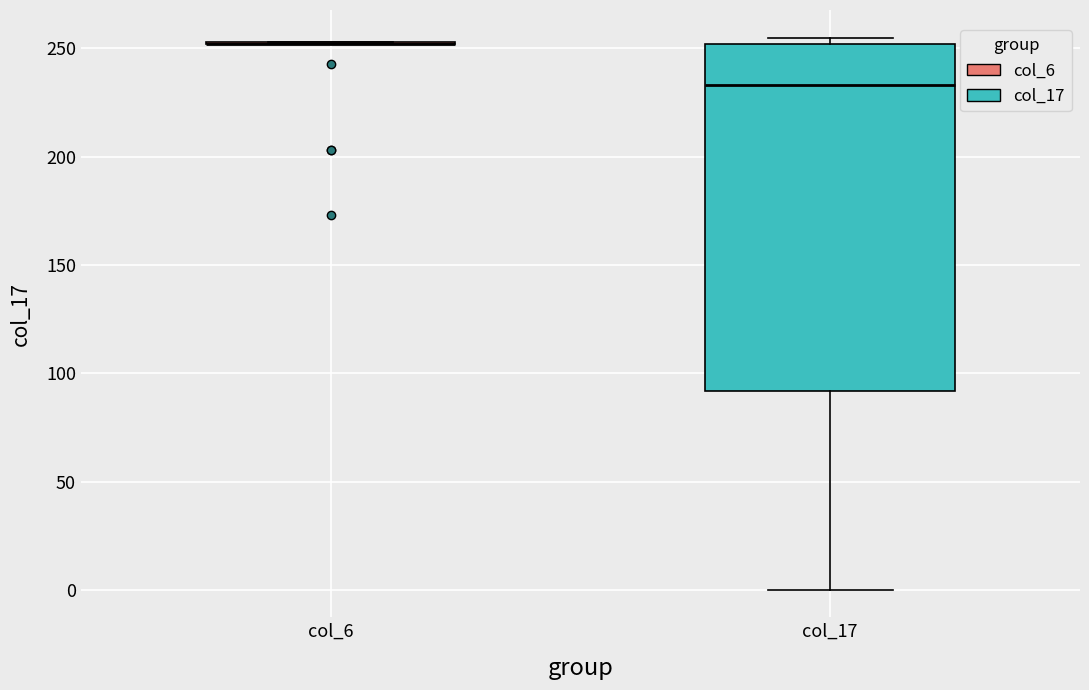

Comparing the boxes themselves (not the whiskers), which one is the tallest?

col_17